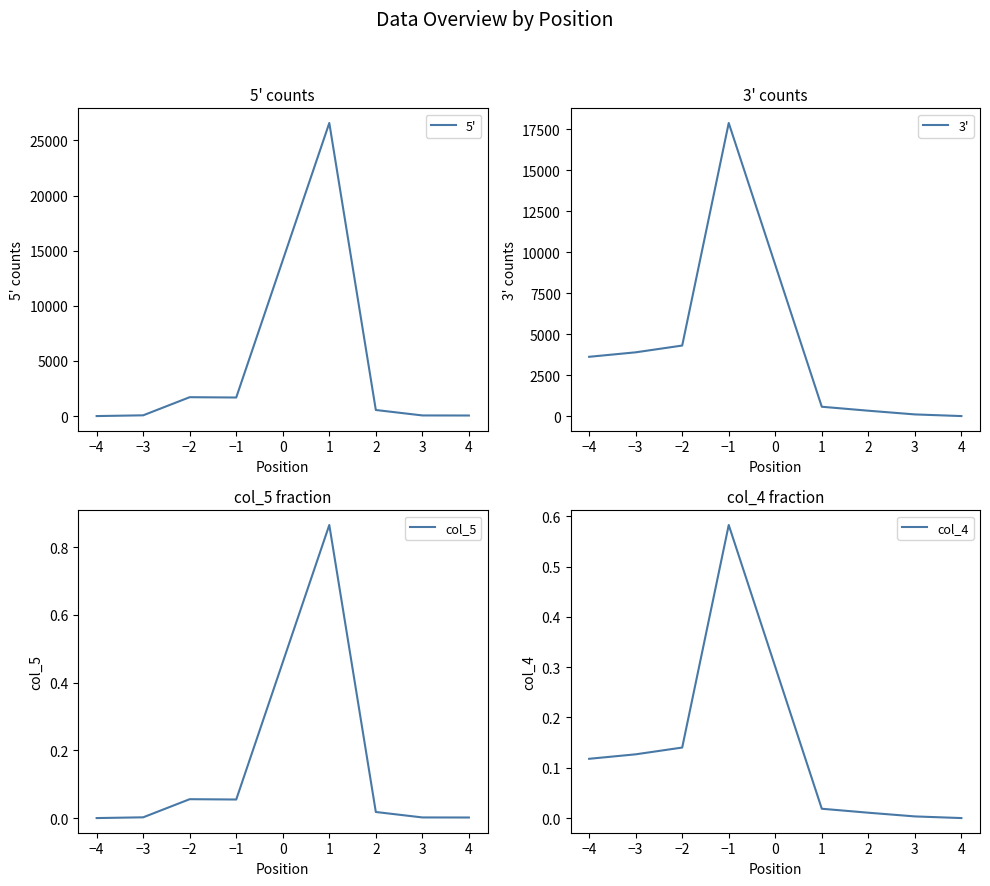

What is the difference between the maximum and minimum values in the col_5 series?

0.9